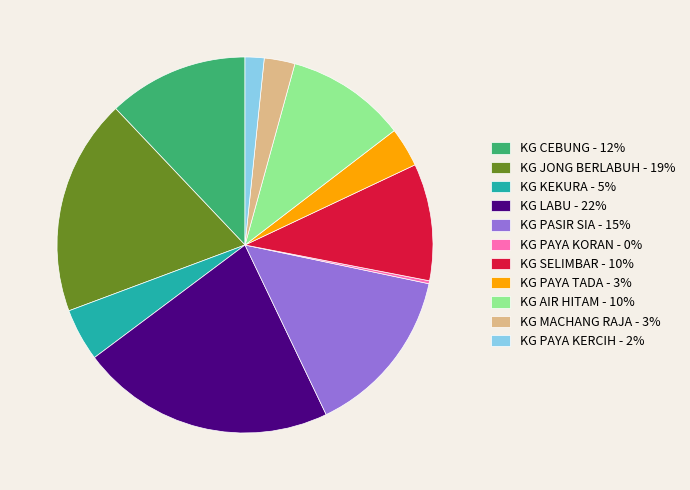

Between KG PAYA KERCIH - 2% and KG KEKURA - 5%, which is larger?

KG KEKURA - 5%